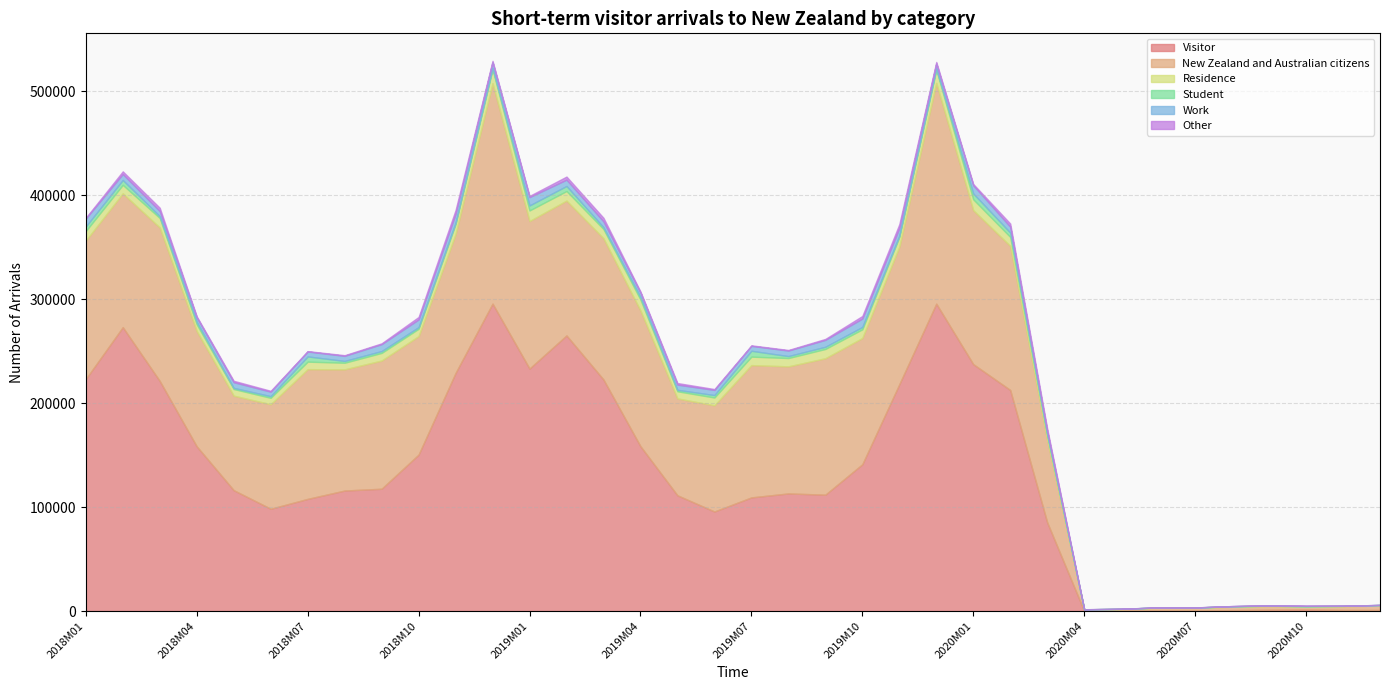

Where is New Zealand and Australian citizens nearest to the value 106843?

2018M04